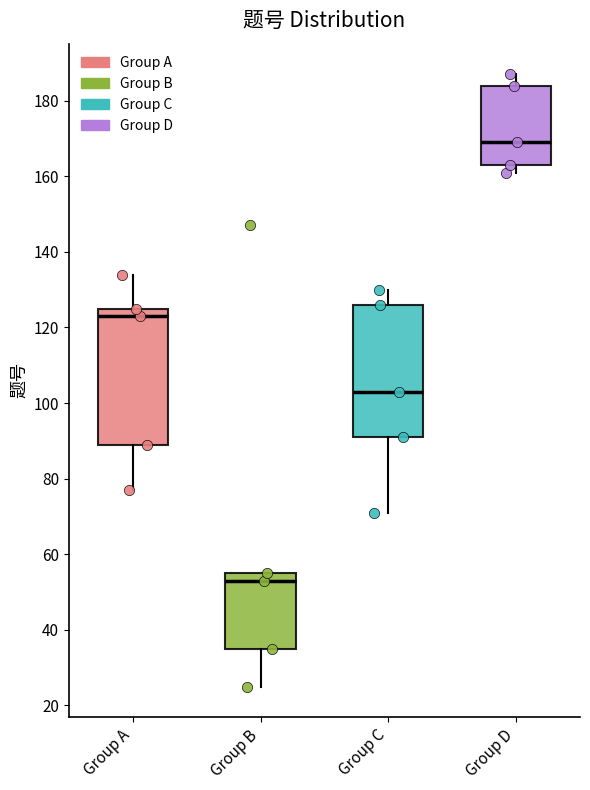

Reading left to right, transcribe this box plot: for each box, give where its median line is, the range the box spans, and where its two whiskers end, as read against the y-axis. The values are not printed on the chart, so give them approximately, as read against the axis.

Group A: median 124, box 90 to 126, whiskers 78 to 134
Group B: median 54, box 36 to 56, whiskers 26 to 56
Group C: median 104, box 92 to 126, whiskers 72 to 130
Group D: median 170, box 164 to 184, whiskers 162 to 188